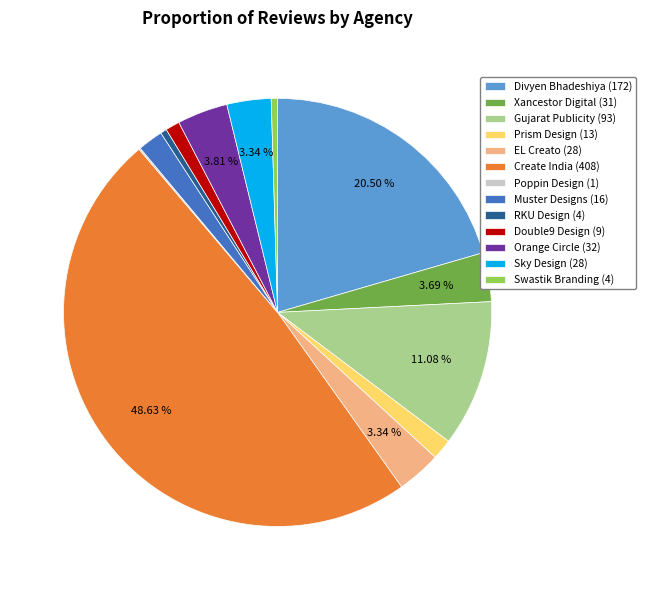

Which has a higher value, Double9 Design (9) or Muster Designs (16)?

Muster Designs (16)